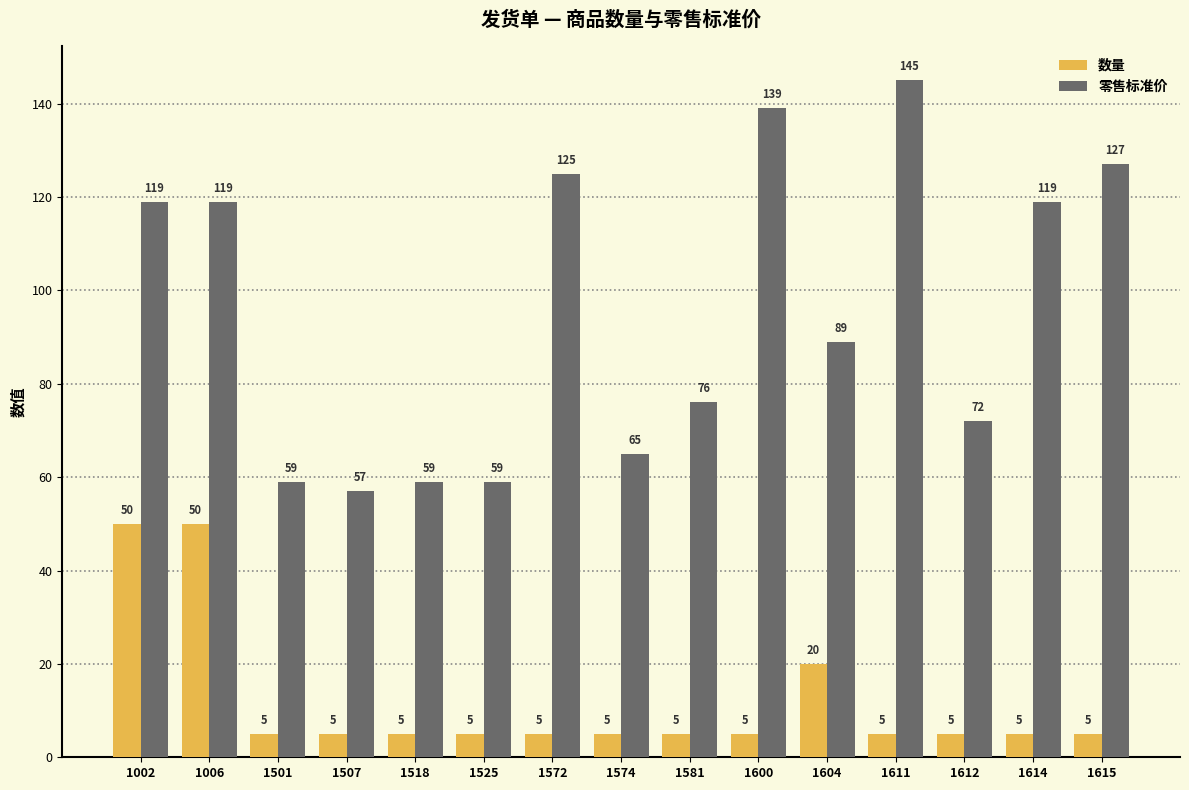

Which category has the highest value in the 零售标准价 series?

1611